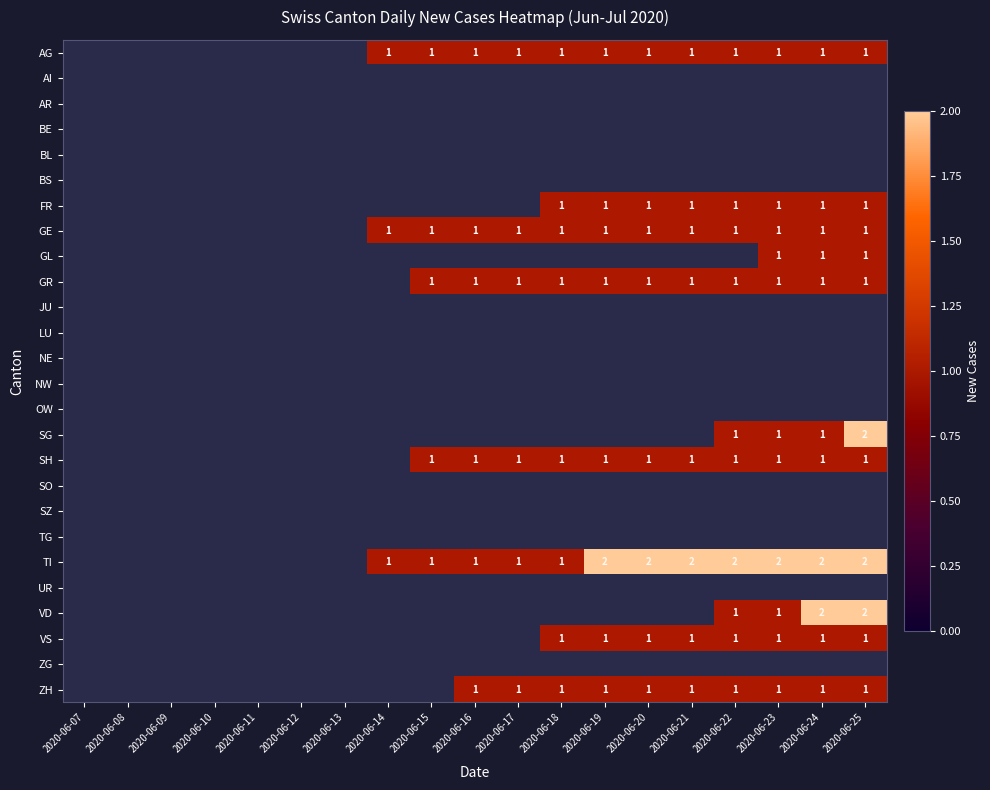

The value of GR at 2020-06-23 is 0. True or false?

False